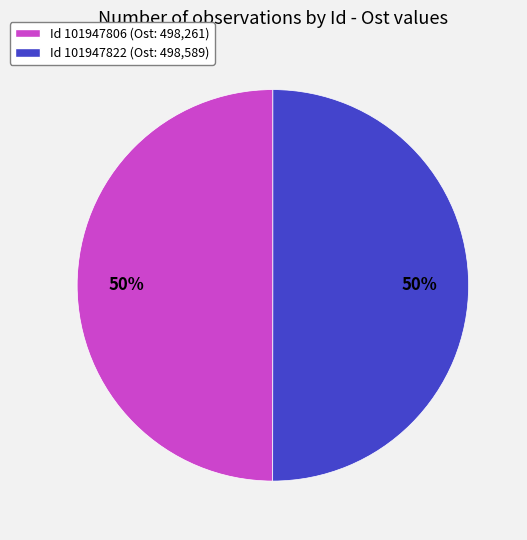

How many segments does this pie chart have?

2